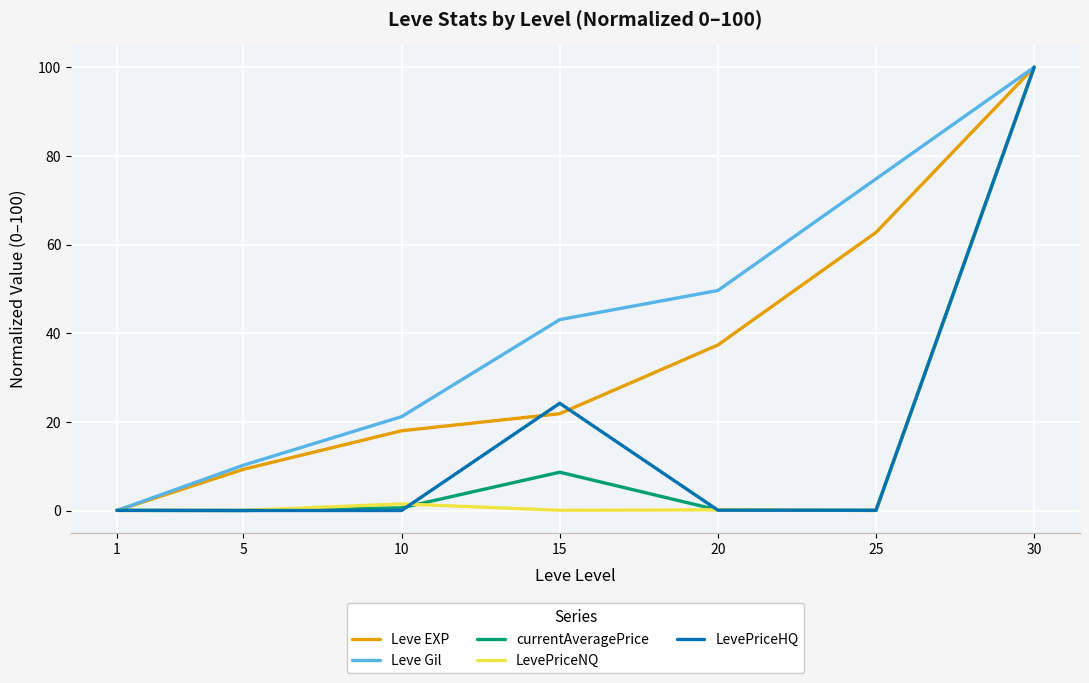

Does the chart have visible grid lines?

Yes